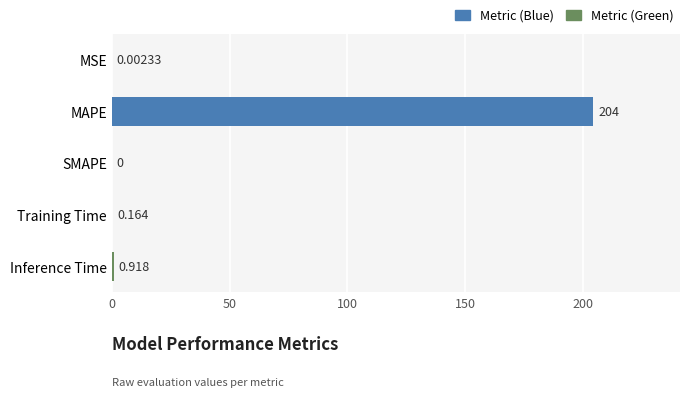

Which has a higher value, SMAPE or Training Time?

Training Time